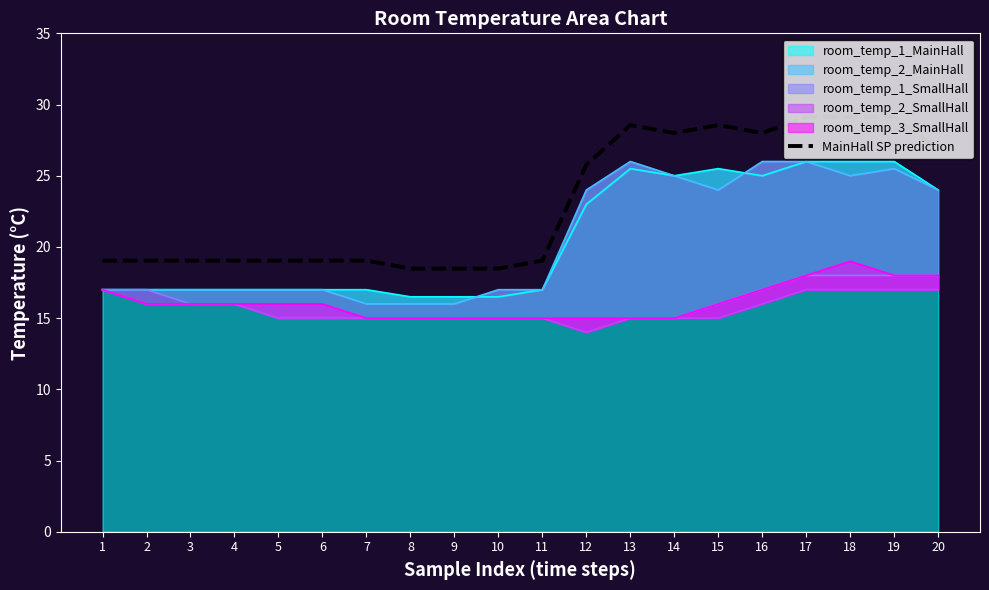

Where does the data first go above 19?

1